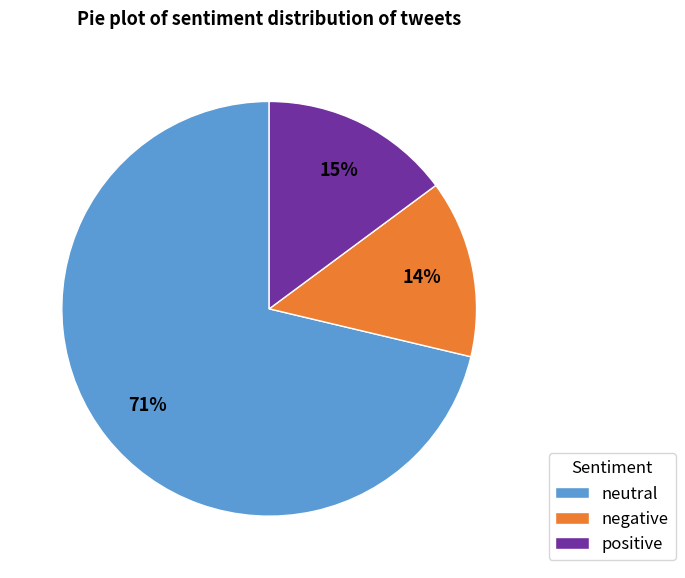

To the nearest percent, what is the average slice percentage?

33%